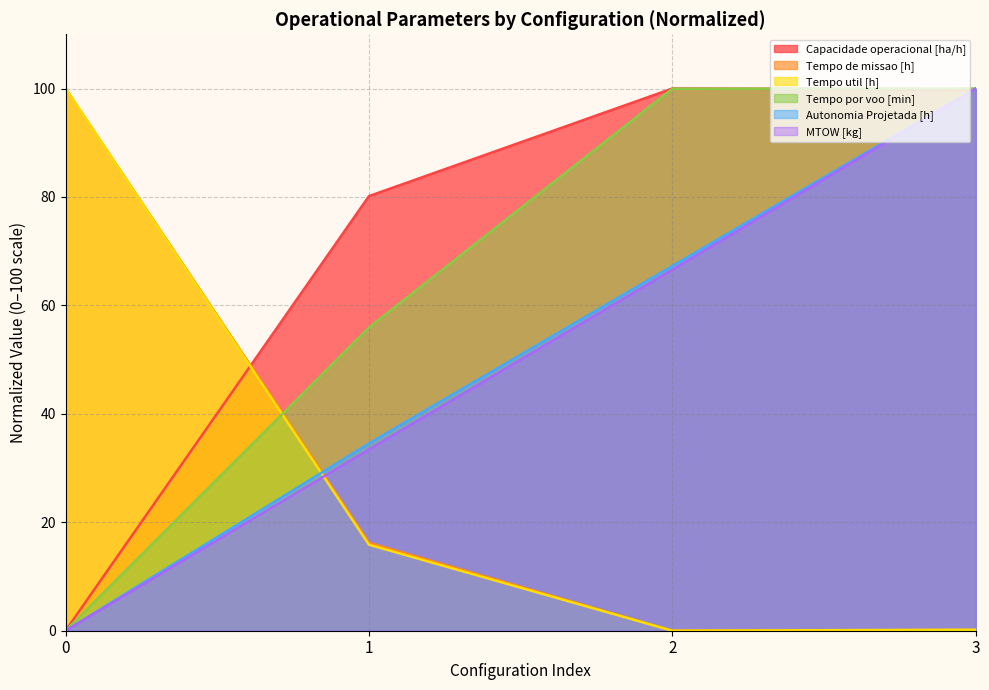

Reading left to right, what are all the values shown in this chart?

Capacidade operacional [ha/h]: 0.0	80.2	100.0	99.8
Tempo de missao [h]: 100.0	16.2	0.0	0.1
Tempo util [h]: 100.0	15.9	0.0	0.2
Tempo por voo [min]: 0.0	55.9	100.0	100.0
Autonomia Projetada [h]: 0.0	34.5	67.3	100.0
MTOW [kg]: 0.0	33.4	66.6	100.0